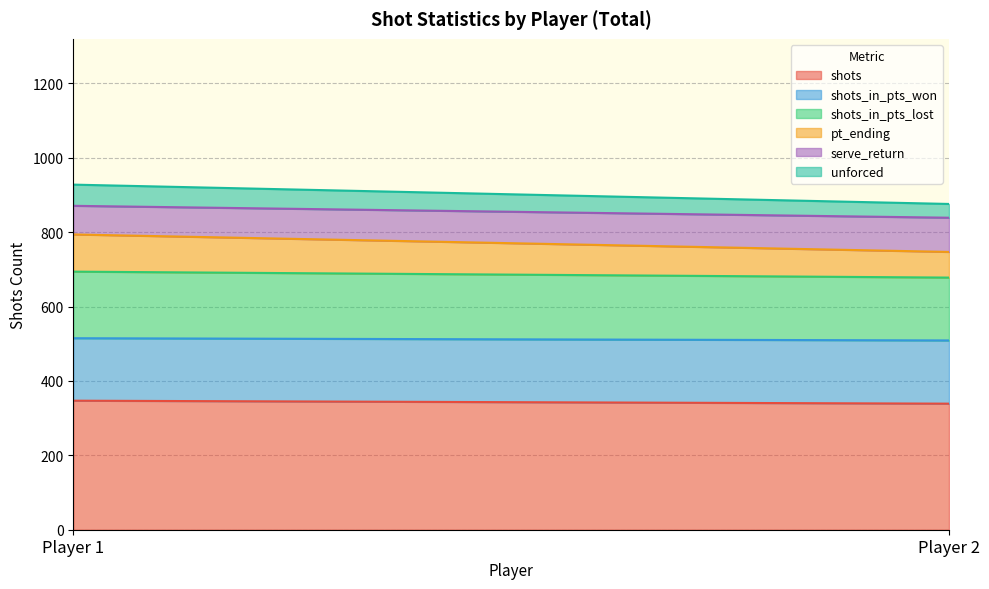

Where is shots nearest to the value 343?

Player 1